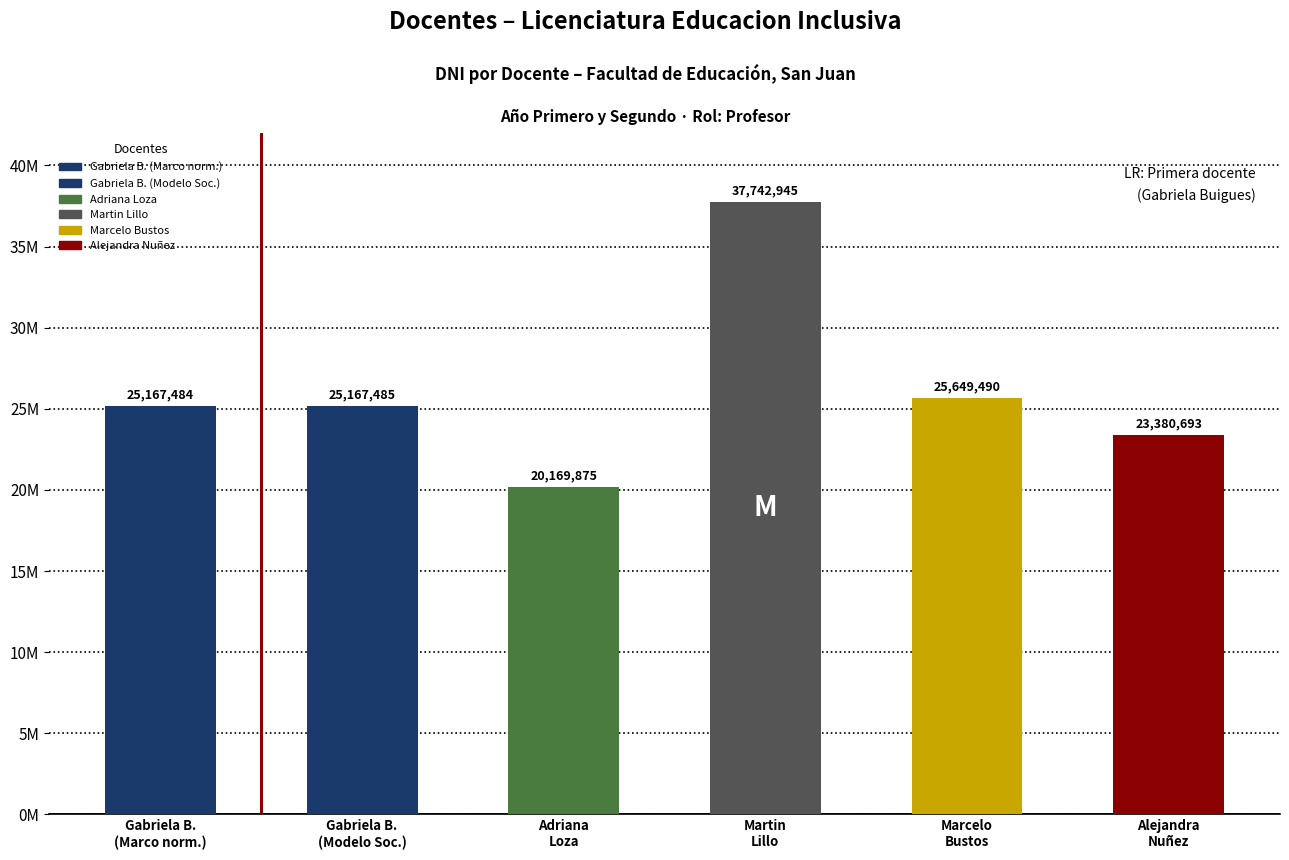

Reading left to right, transcribe all the data shown in this chart.

Gabriela B.
(Marco norm.)=25167484	Gabriela B.
(Modelo Soc.)=25167485	Adriana
Loza=20169875	Martin
Lillo=37742945	Marcelo
Bustos=25649490	Alejandra
Nuñez=23380693